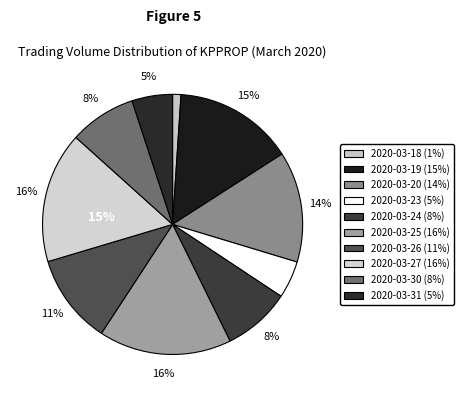

Does 2020-03-24 represent more than half of the total?

No